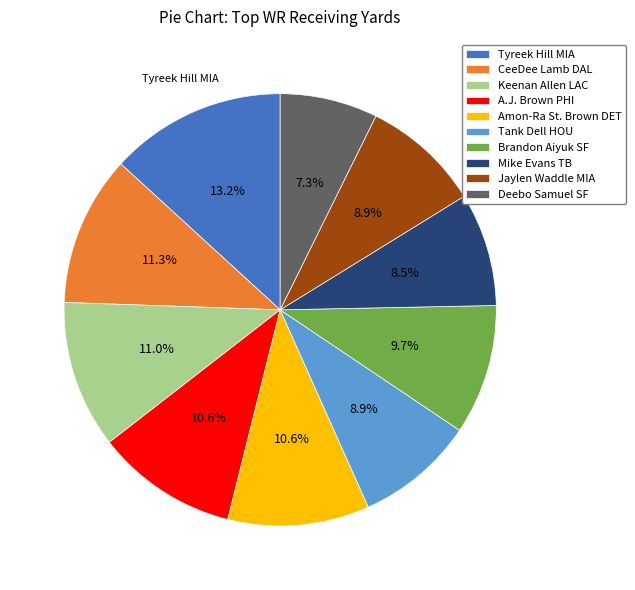

To the nearest percent, what is the difference between the largest and smallest slice percentages?

6%